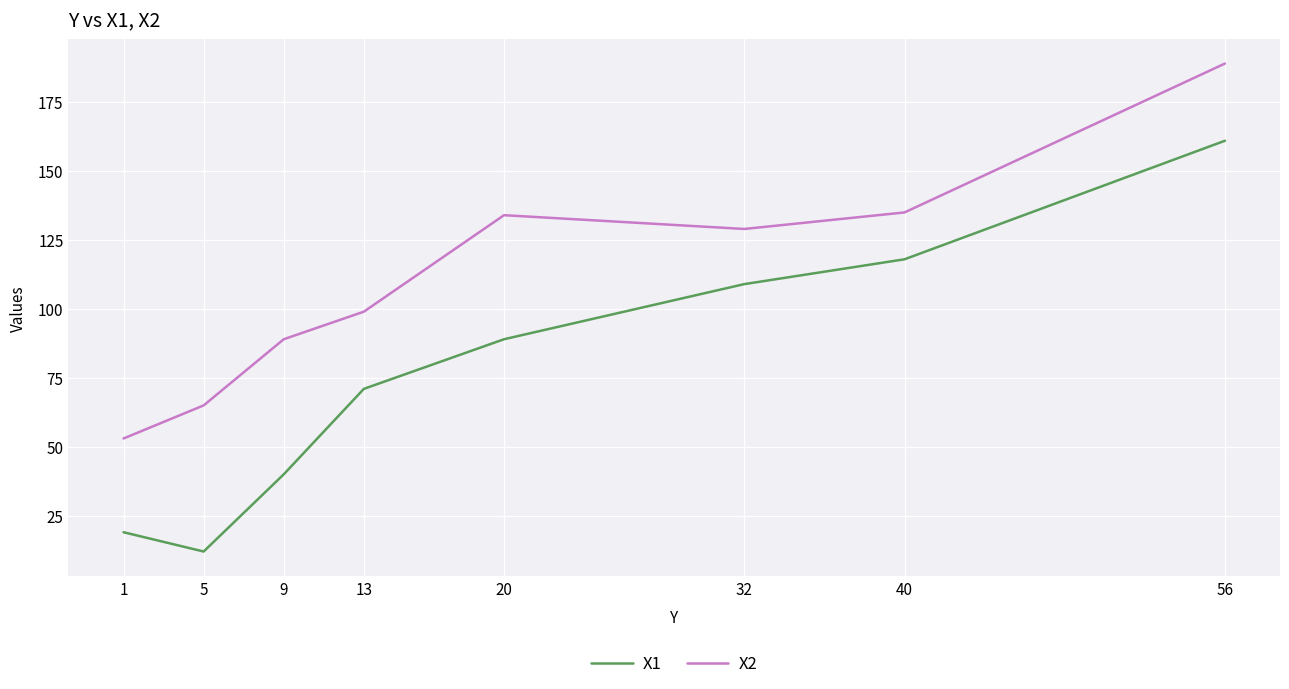

What is the difference between the highest and lowest values at 40?

17